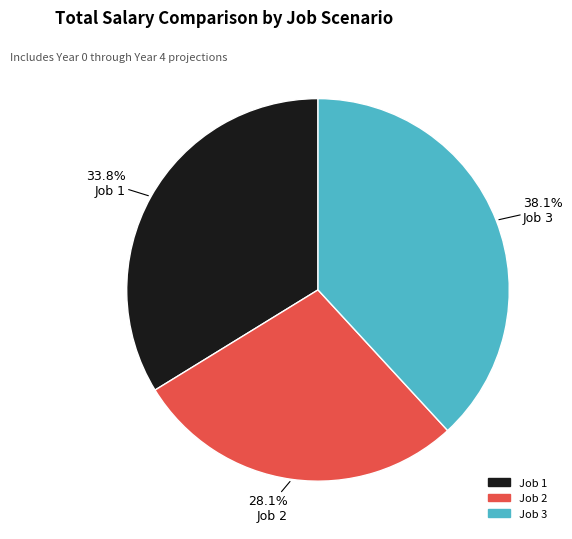

Does Job 3 account for over 50% of the chart?

No